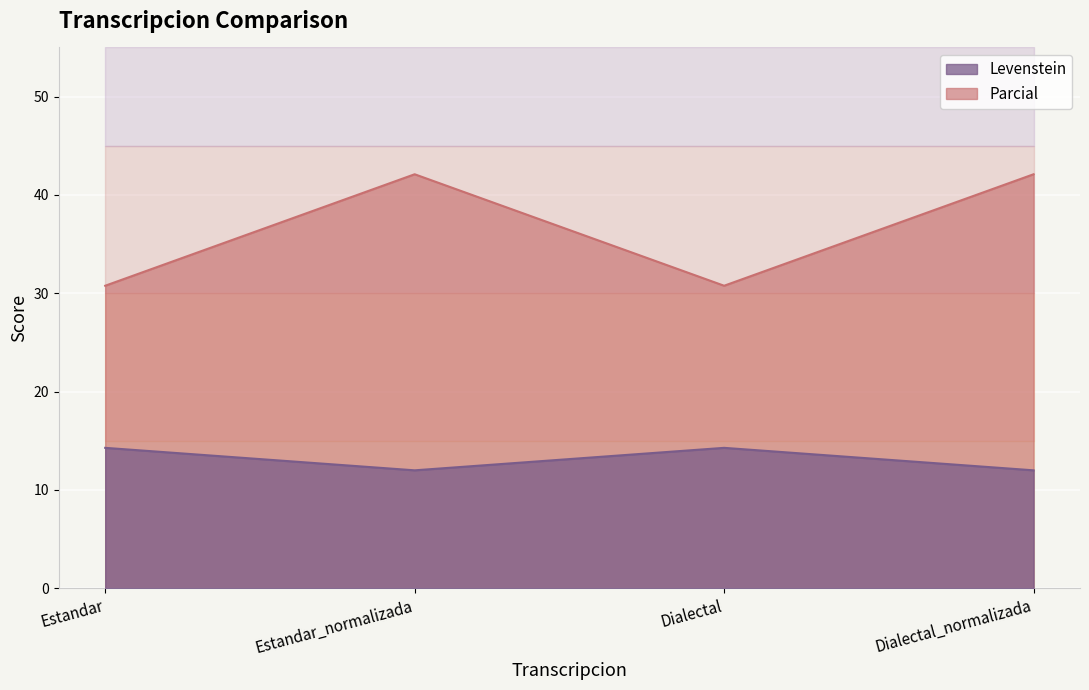

Is the value of Parcial at Estandar_normalizada greater than the value of Levenstein at Estandar?

Yes